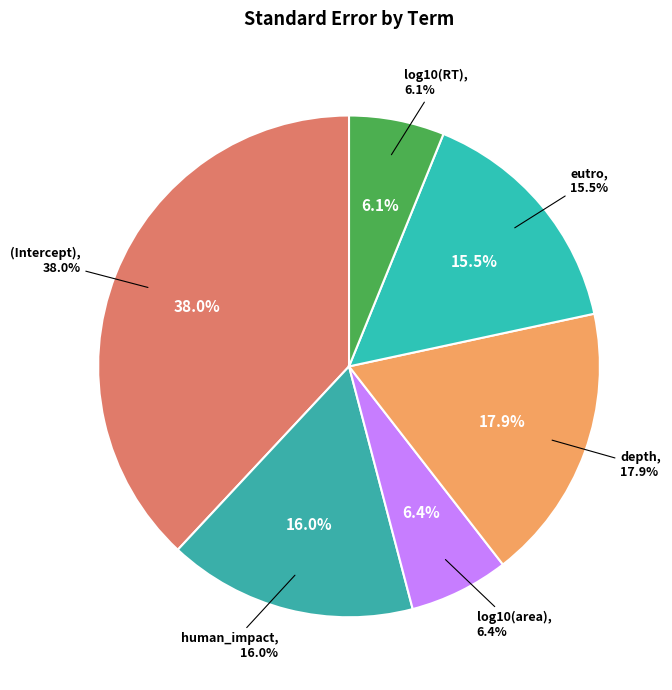

Does human_impact account for over 50% of the chart?

No